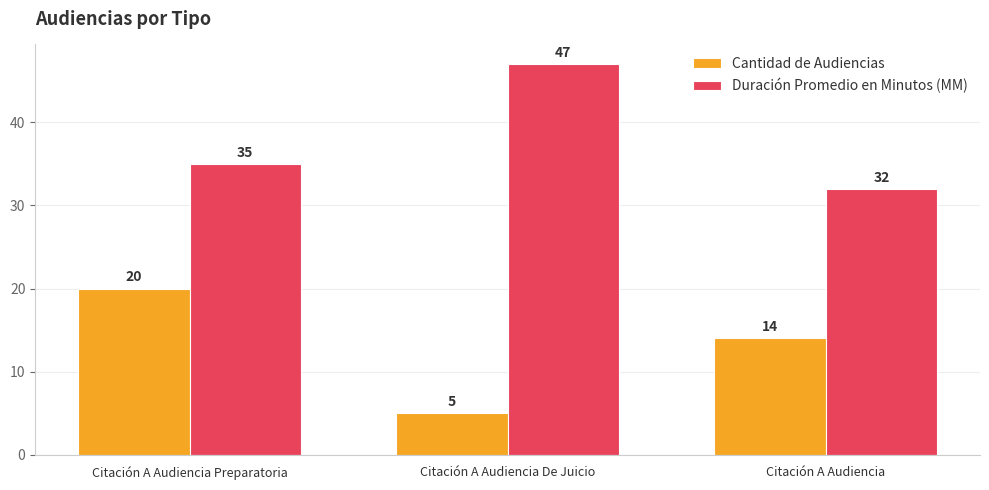

What is the difference between the Cantidad de Audiencias values at Citación A Audiencia Preparatoria and Citación A Audiencia?

6